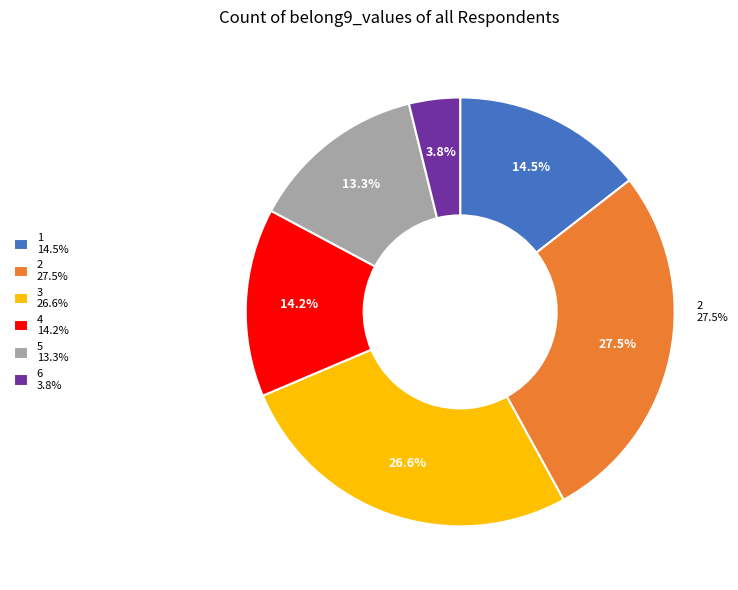

To the nearest percent, what is the combined percentage of 3 and 6?

30%